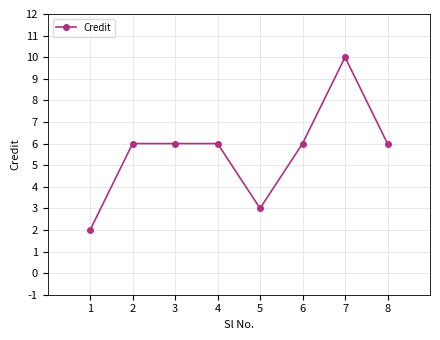

What is the value of the 8th point from the left?

6